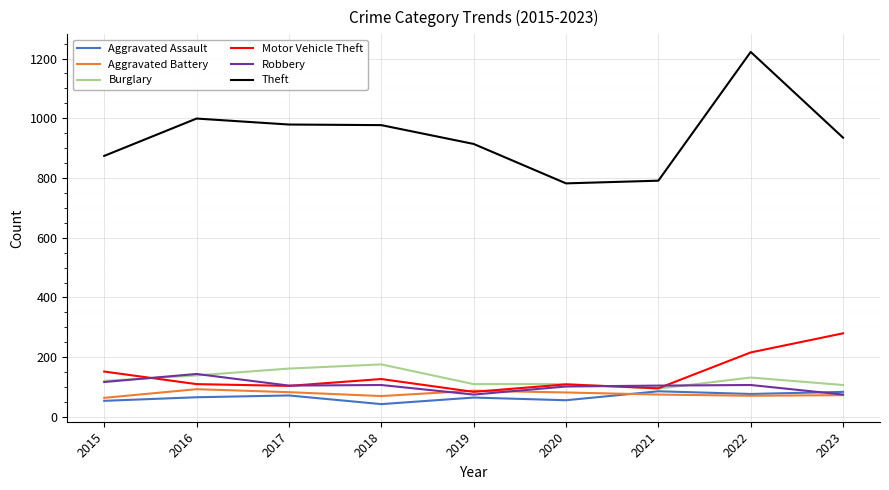

What is the sum of all Aggravated Assault values?

603